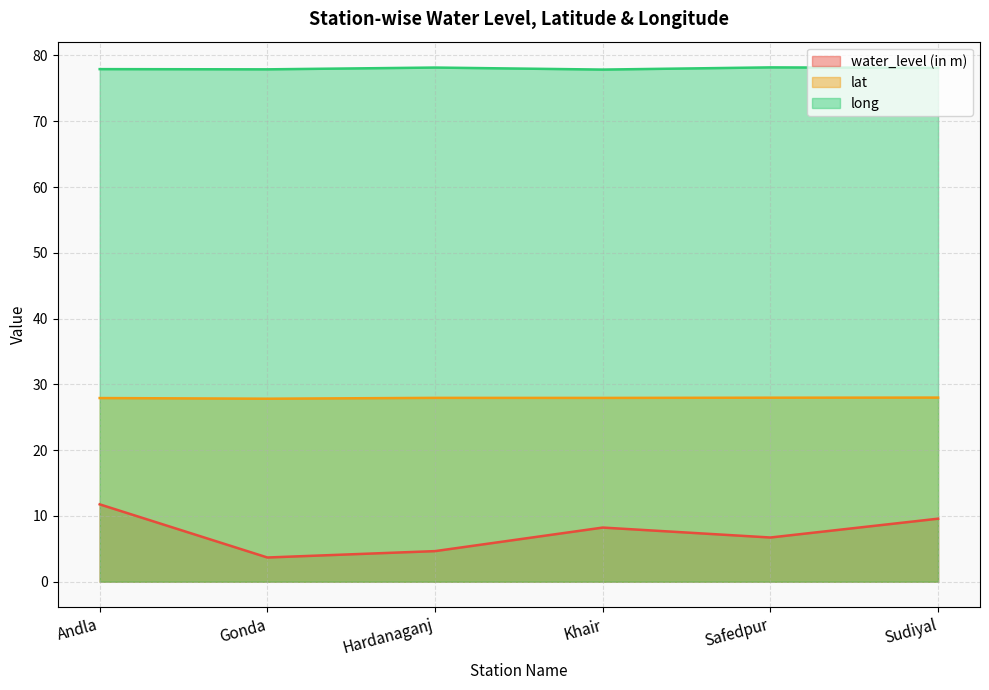

Reading left to right, what are all the values shown in this chart?

water_level (in m): Andla=11.8	Gonda=3.7	Hardanaganj=4.7	Khair=8.2	Safedpur=6.7	Sudiyal=9.6
lat: Andla=27.9	Gonda=27.8	Hardanaganj=27.9	Khair=27.9	Safedpur=28.0	Sudiyal=28.0
long: Andla=77.9	Gonda=77.9	Hardanaganj=78.2	Khair=77.9	Safedpur=78.2	Sudiyal=78.1